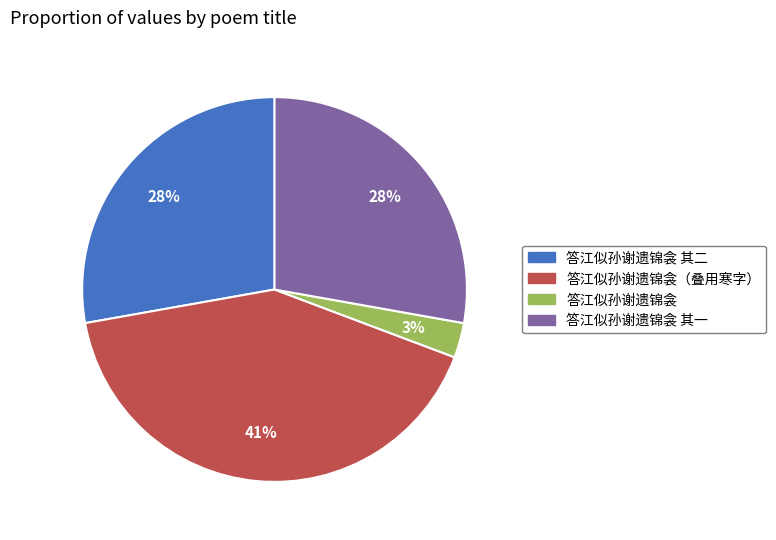

To the nearest percent, what is the average slice percentage?

25%